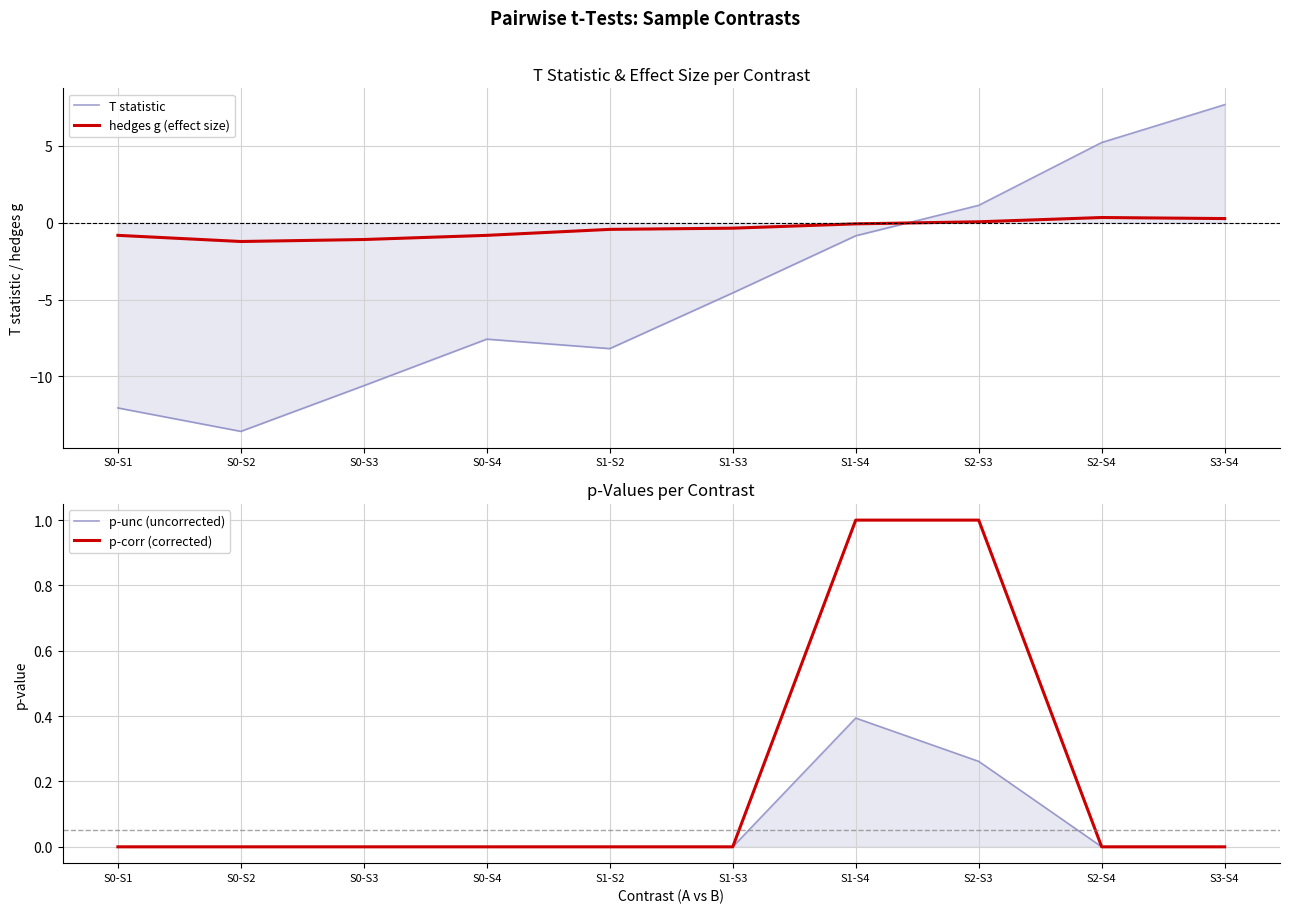

How many lines are shown in the chart?

4